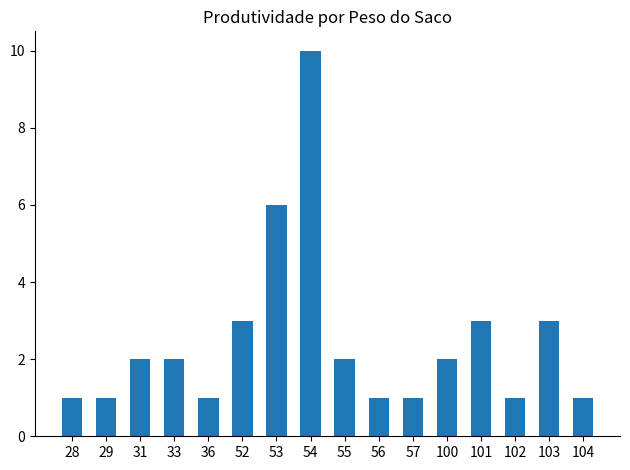

The value at 101 is 5. True or false?

False